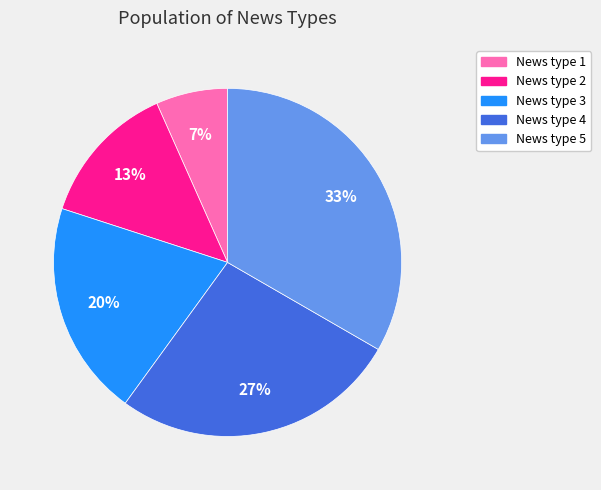

Is there a majority slice in this chart?

No